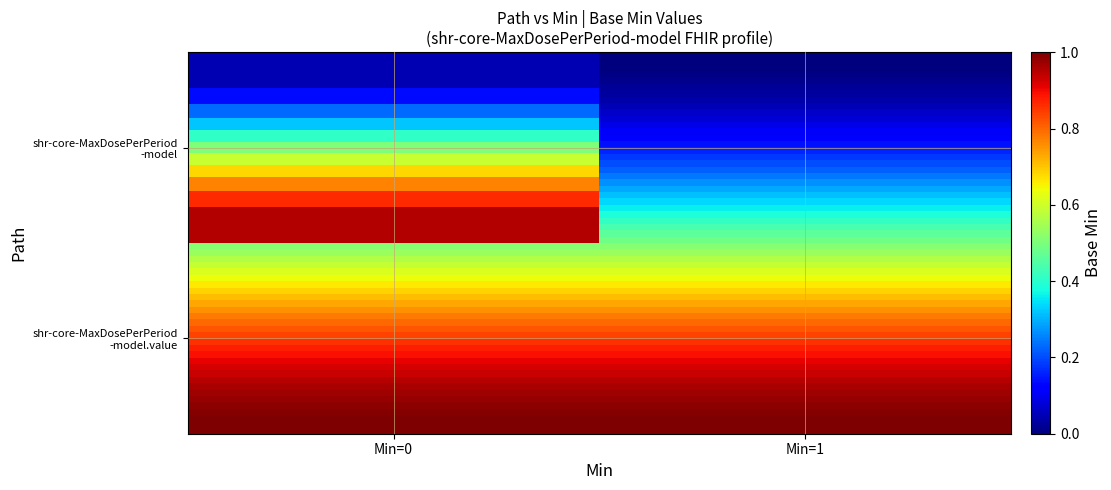

What is the spread (max minus min) of values at 0?

1